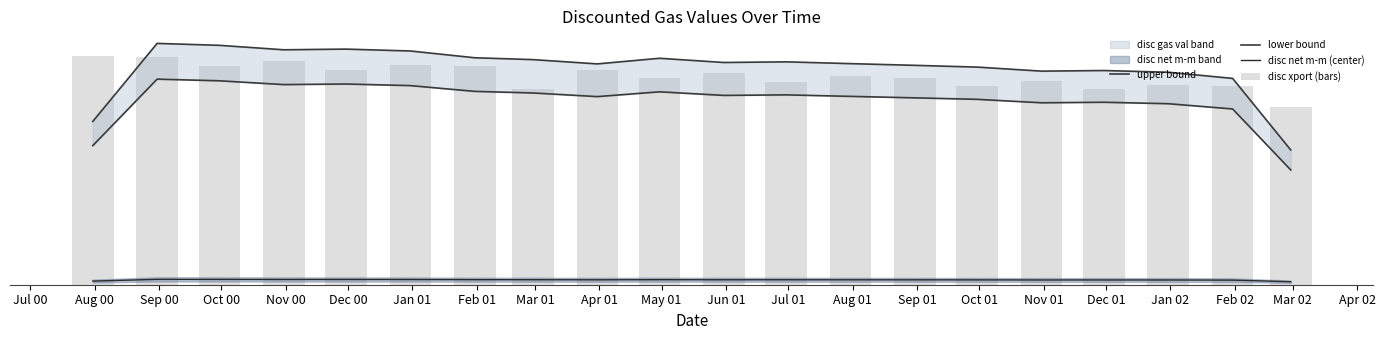

Which series has the largest total across all categories?

upper bound